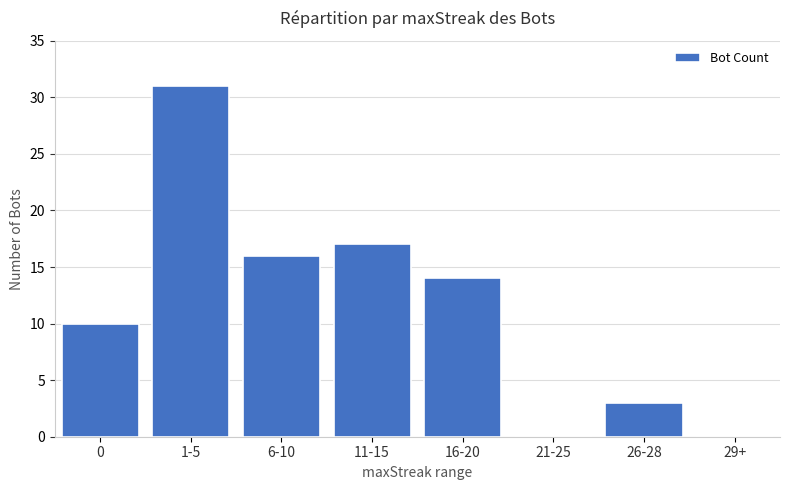

What is the change in value from 11-15 to 26-28?

-14